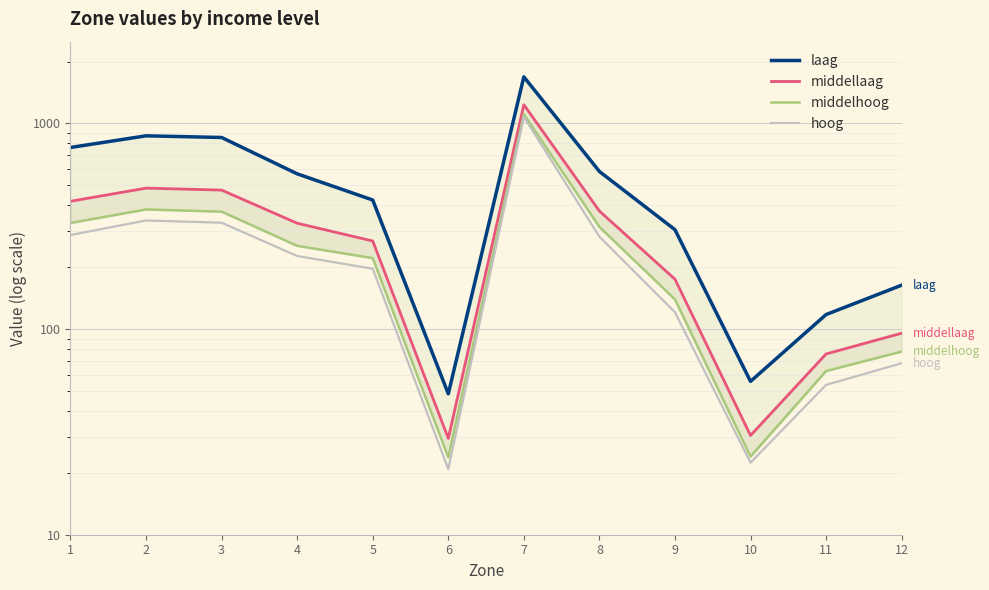

What is the spread (max minus min) of values at 11?

64.2